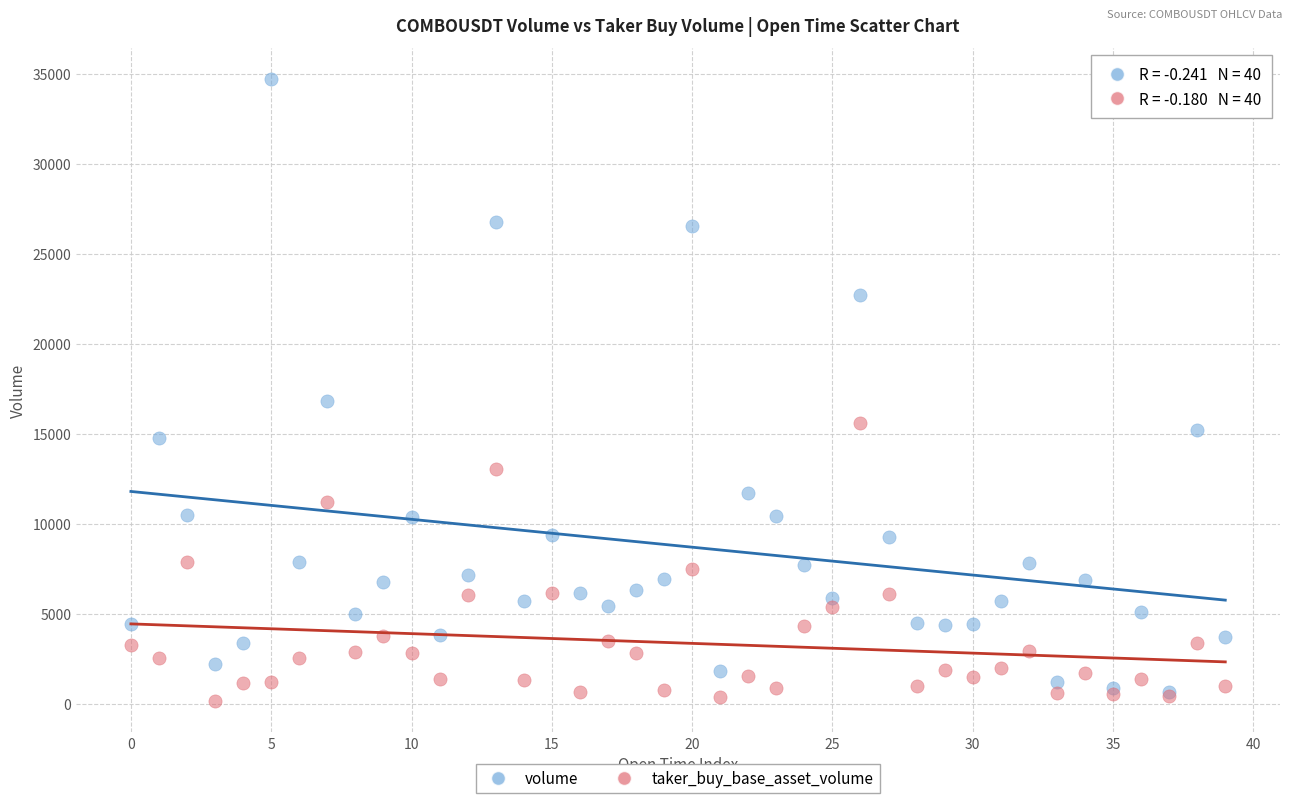

Which series has the largest Y range (max minus min)?

volume